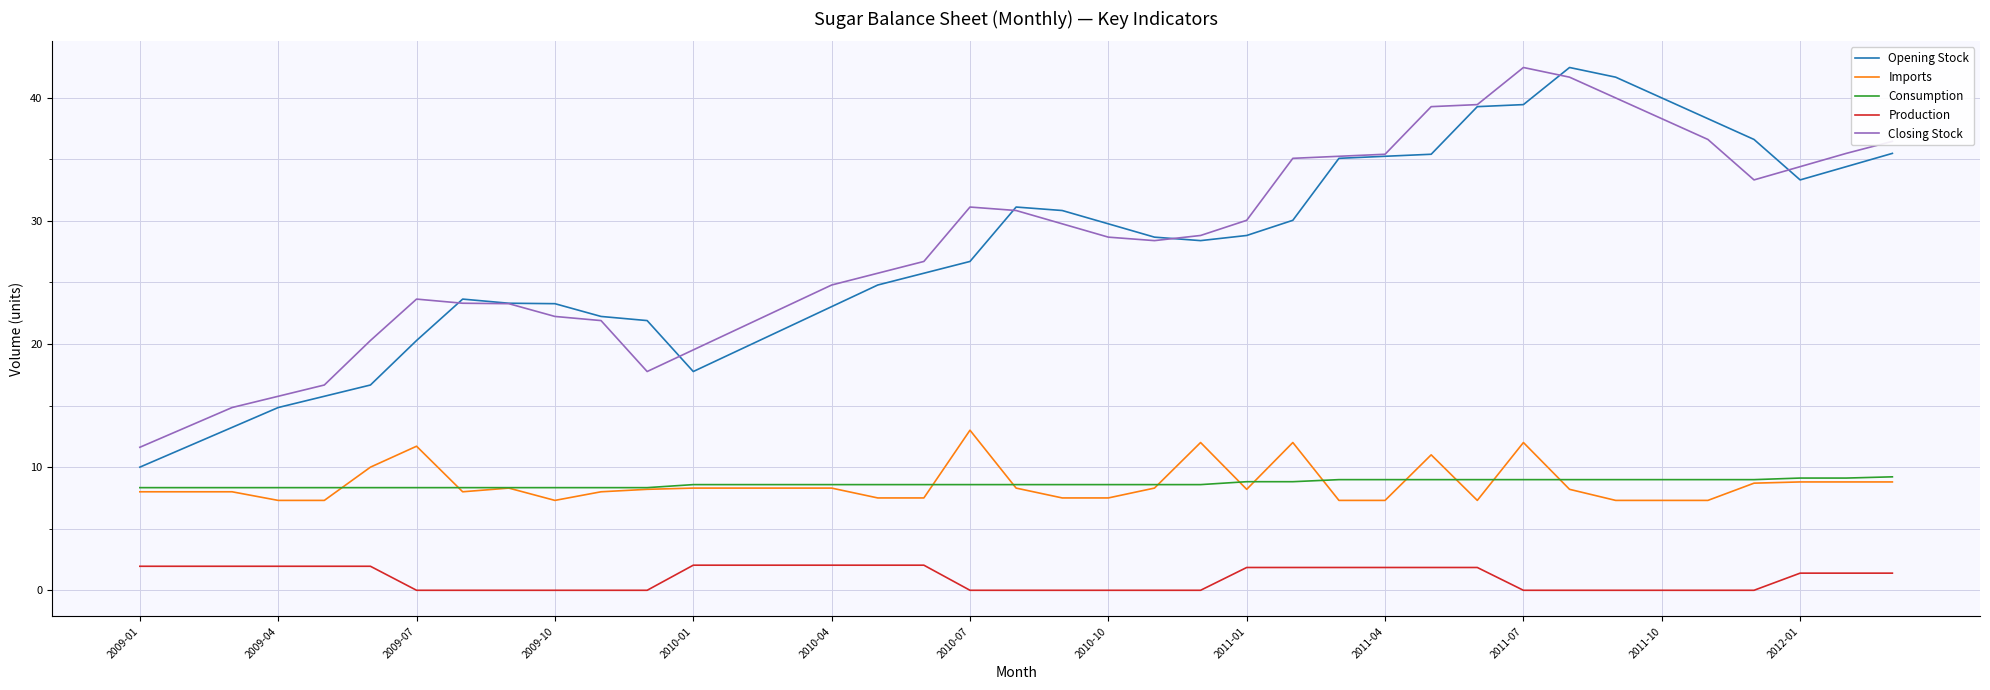

Which series has the largest range (max minus min)?

Opening Stock